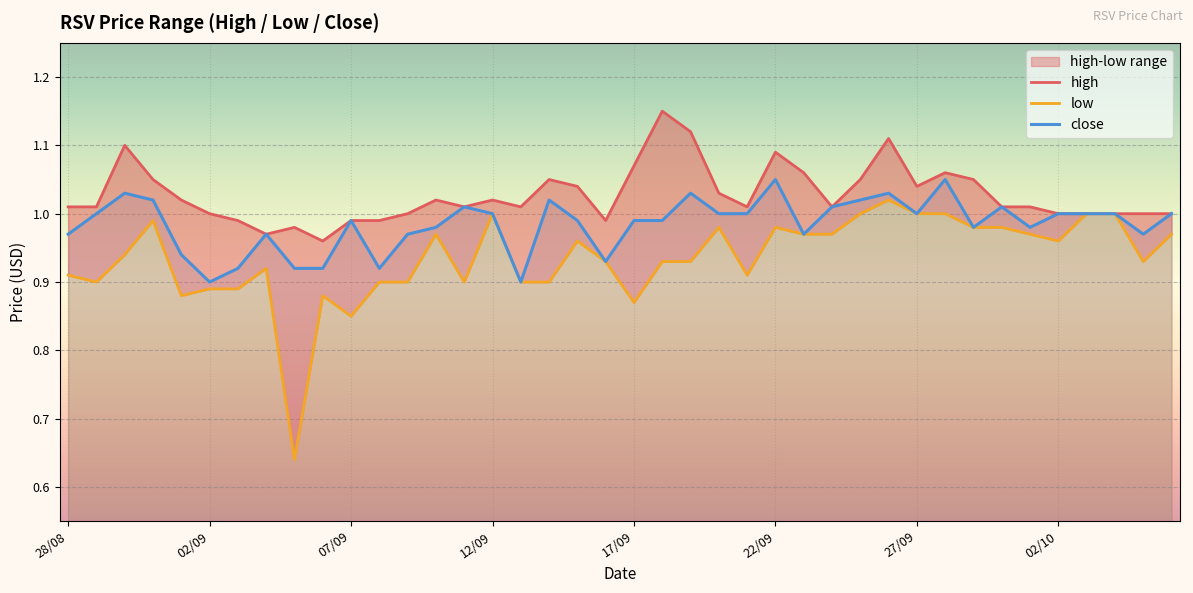

How many data points in high are above 1?

26